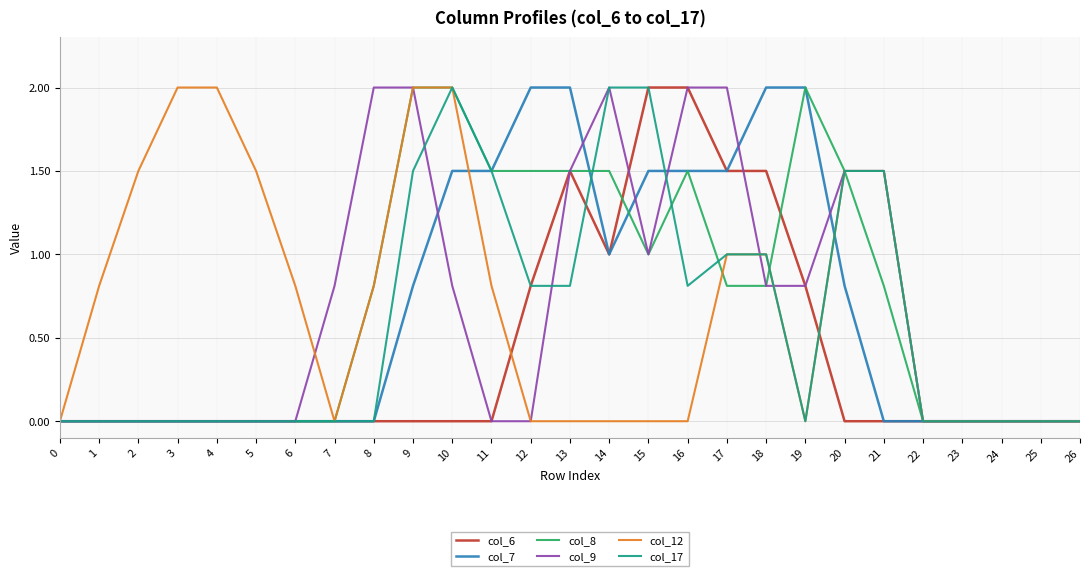

Is it true that col_12 equals 0.6 at 18?

False